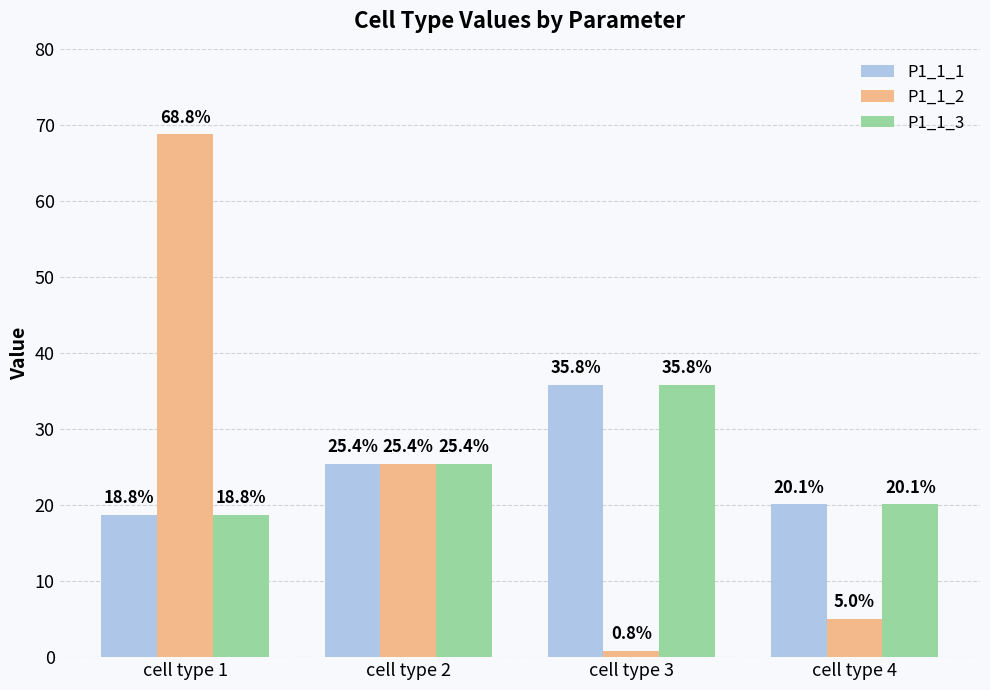

Reading right to left, what are all the values shown in this chart?

P1_1_1: cell type 4=0.2	cell type 3=0.4	cell type 2=0.3	cell type 1=0.2
P1_1_2: cell type 4=0.1	cell type 3=0.0	cell type 2=0.3	cell type 1=0.7
P1_1_3: cell type 4=0.2	cell type 3=0.4	cell type 2=0.3	cell type 1=0.2